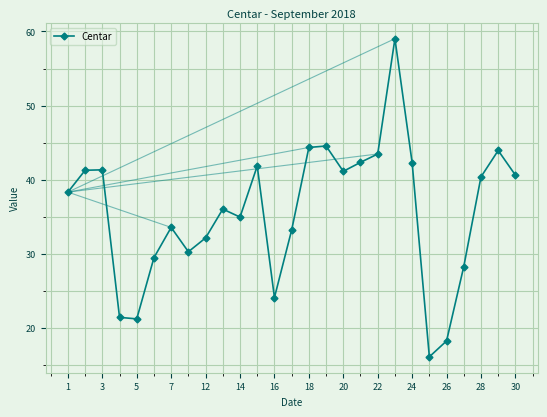

What is the minimum value shown in the chart?

16.1